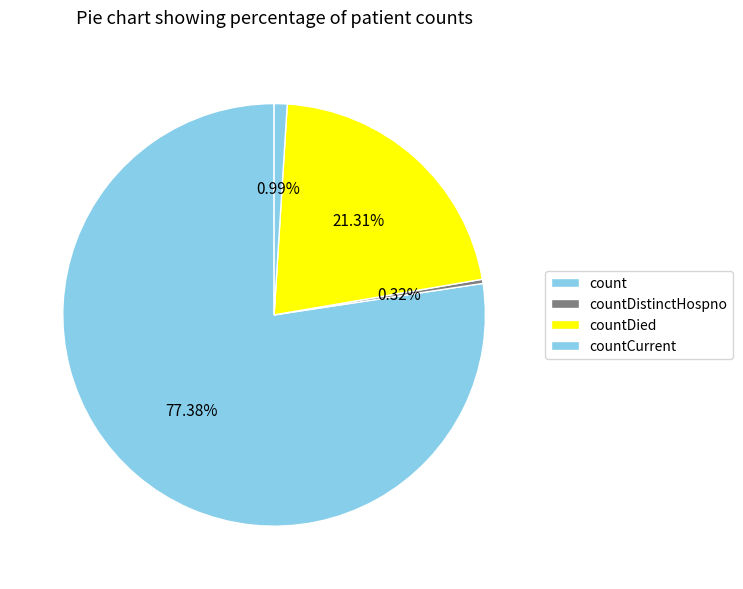

To the nearest percent, what is the difference between the largest and smallest slice percentages?

77%